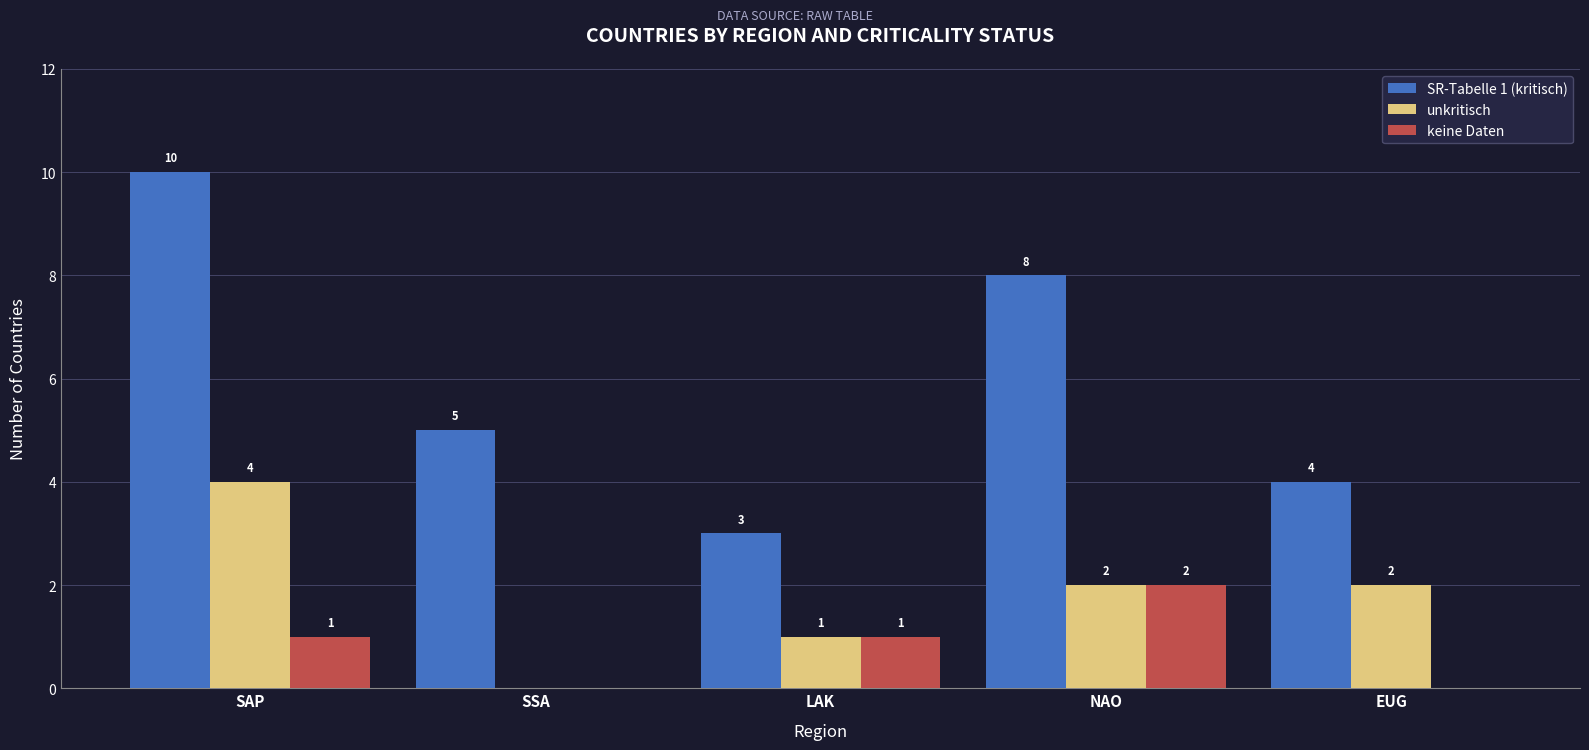

At which label does keine Daten reach its peak?

NAO